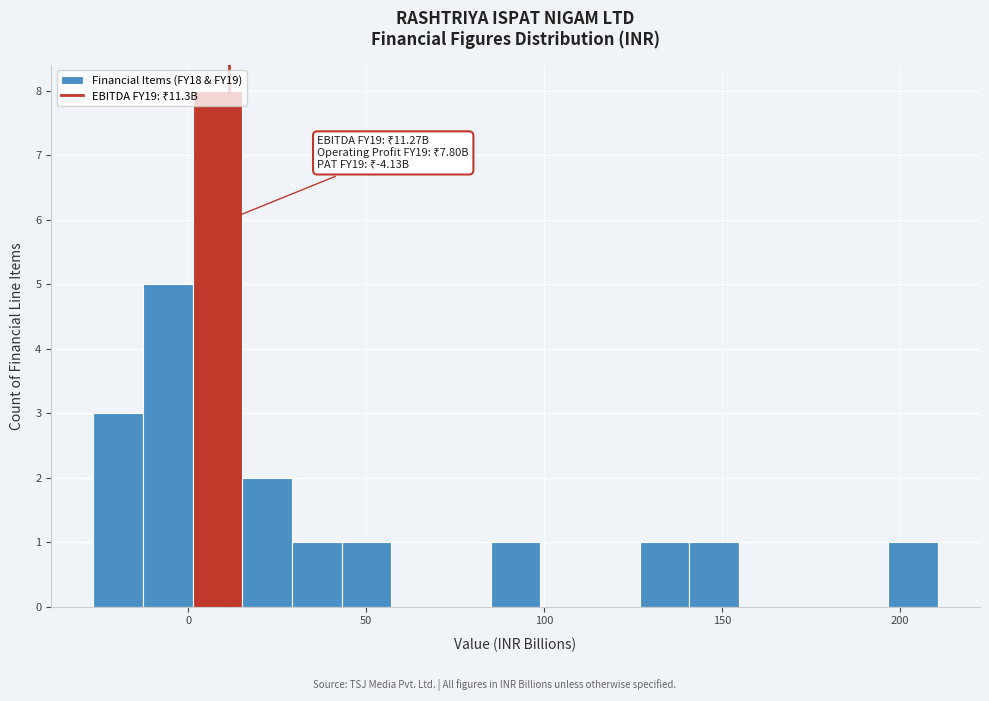

Read against the x-axis, roughly where is the centre of the tallest bar?

10